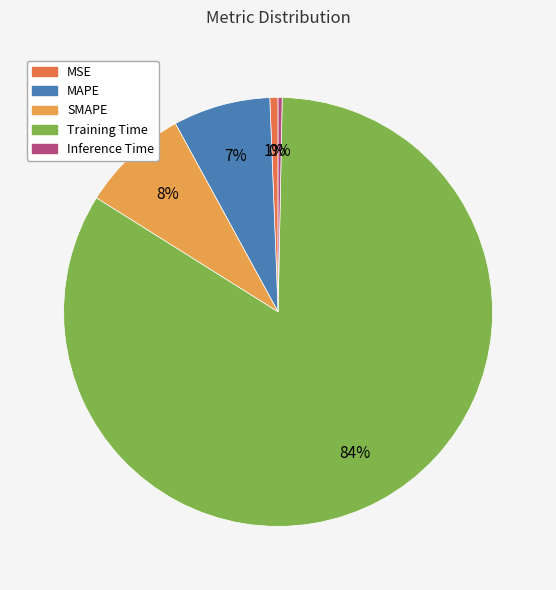

The Inference Time slice represents 0% of the pie. True or false?

True